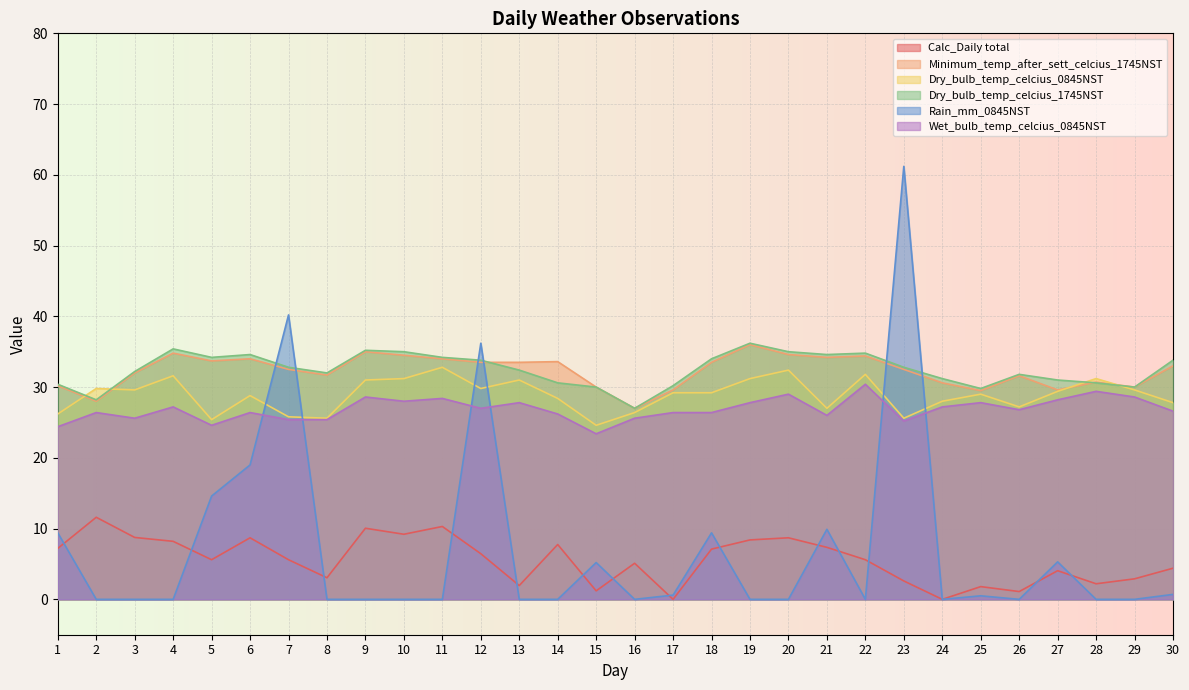

True or false: Calc_Daily total and Minimum_temp_after_sett_celcius_1745NST intersect in this chart.

False